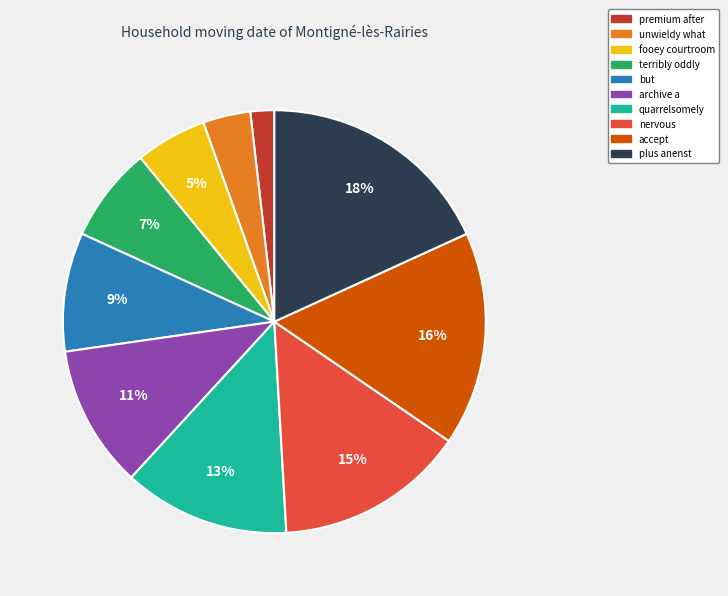

To the nearest percent, what is the difference between the premium after and quarrelsomely slice percentages?

11%